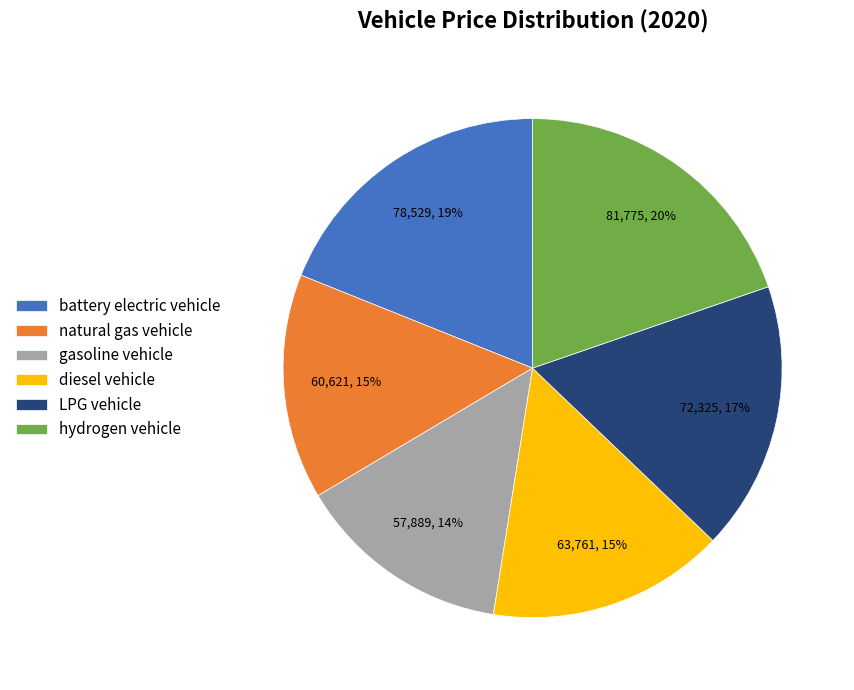

How many slices are in this pie chart?

6